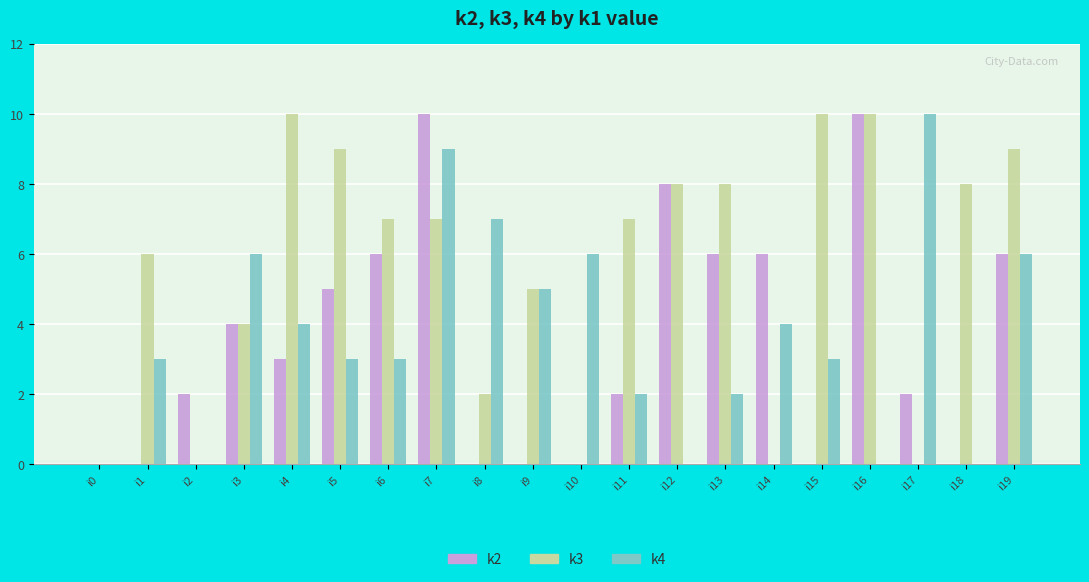

Between i10 and i15, which series saw the biggest shift?

k3